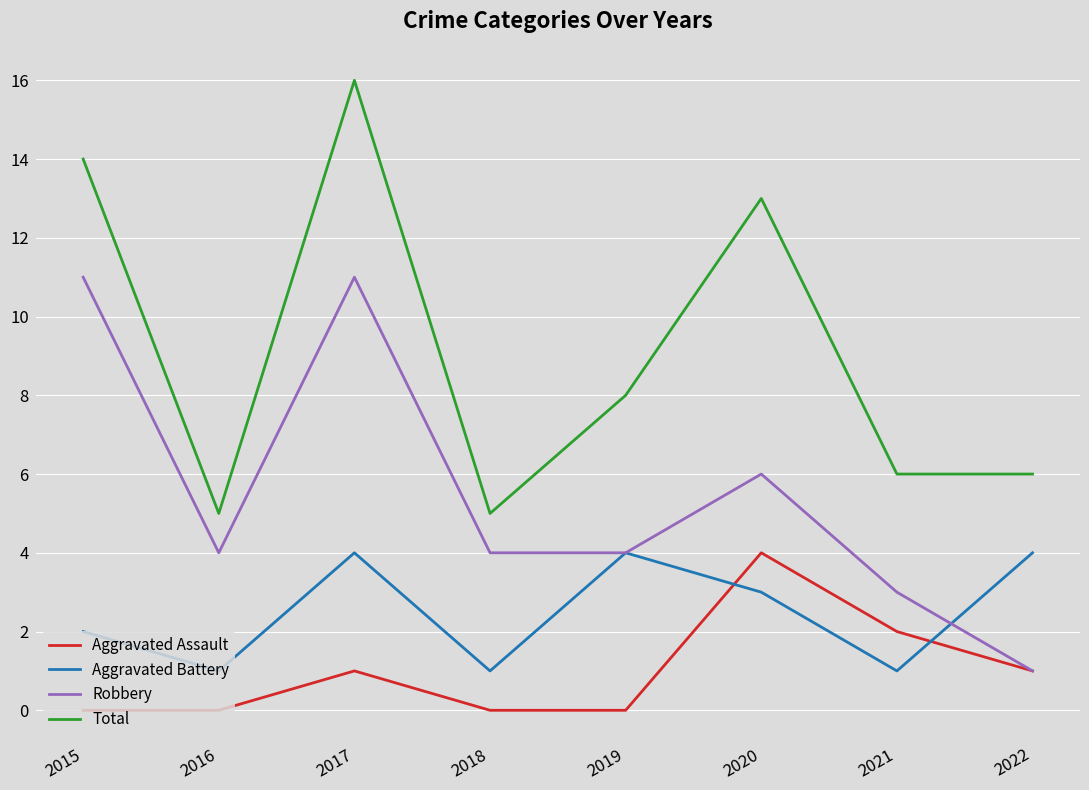

What is the difference between the highest and lowest values at 2021?

5